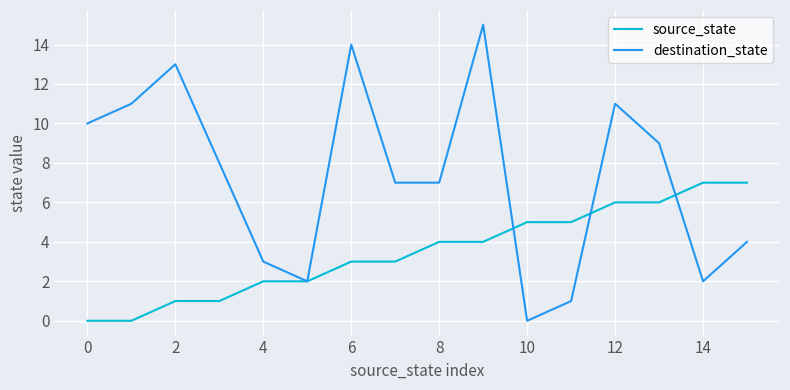

Which series ends up on top after the final intersection of source_state and destination_state?

source_state